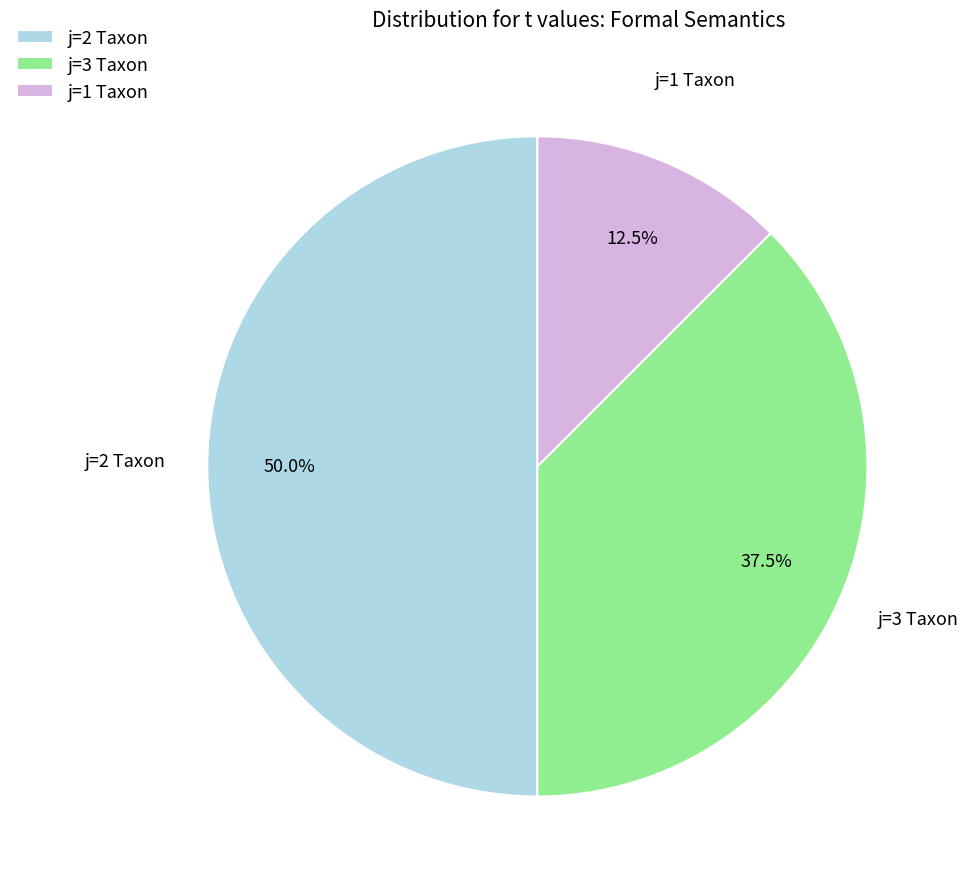

Which category has the smallest portion of the pie?

j=1